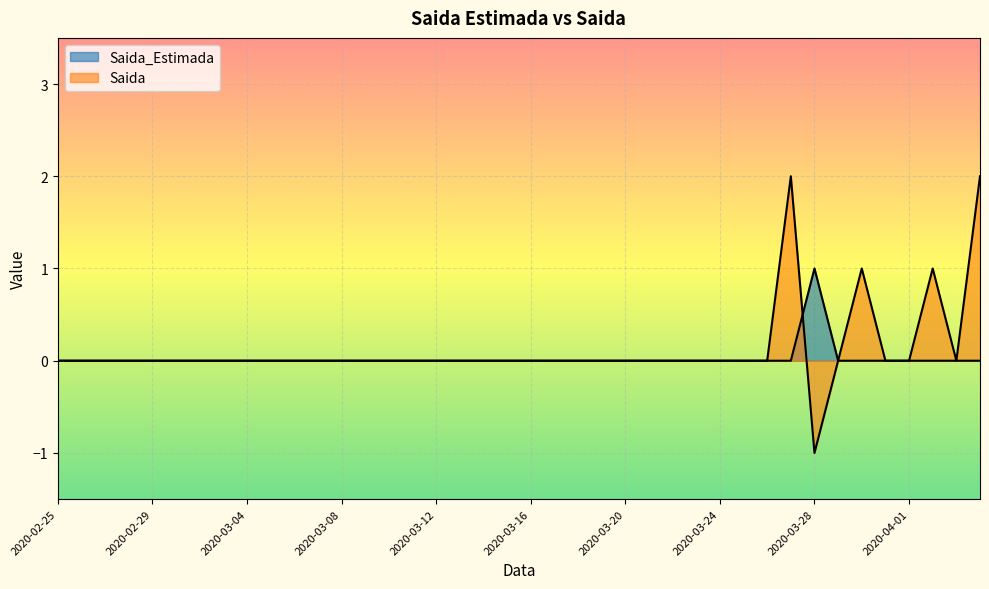

Which category has the lowest value in the Saida_Estimada series?

2020-02-25